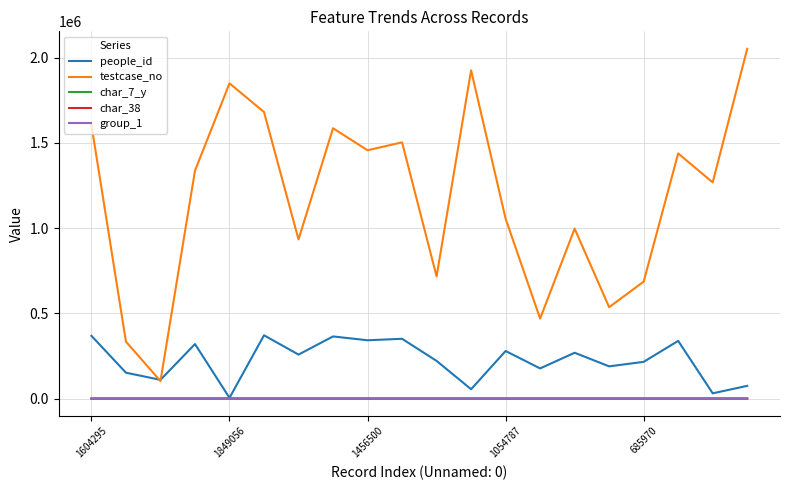

Which series has the widest spread of values?

testcase_no